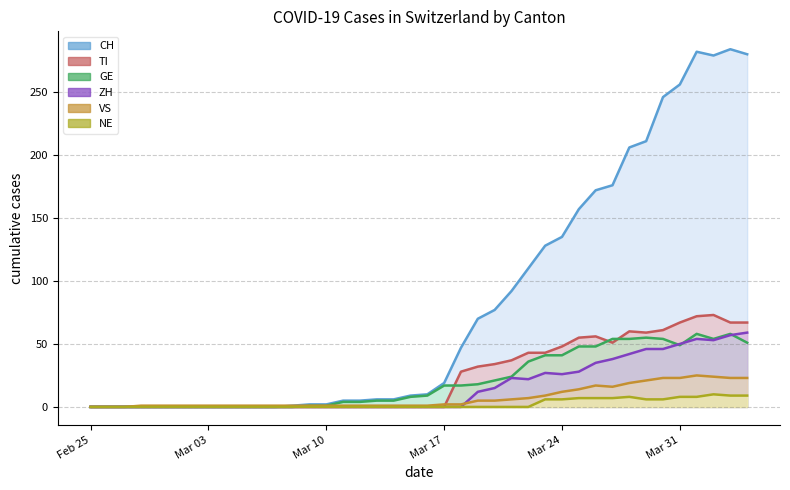

At 2020-03-14, list the series in order from smallest to largest.

TI, ZH, NE, VS, GE, CH